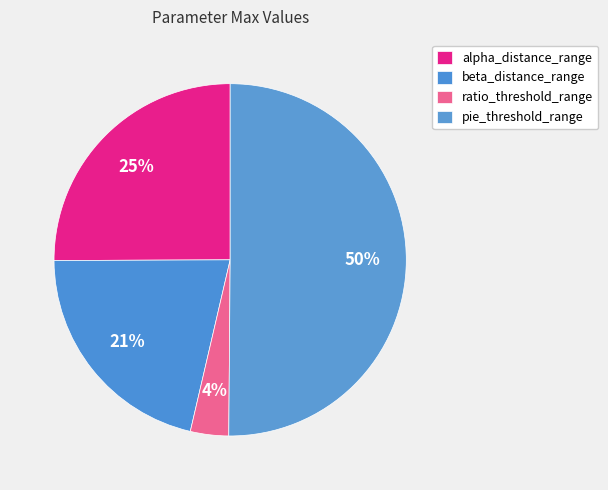

How many segments does this pie chart have?

4